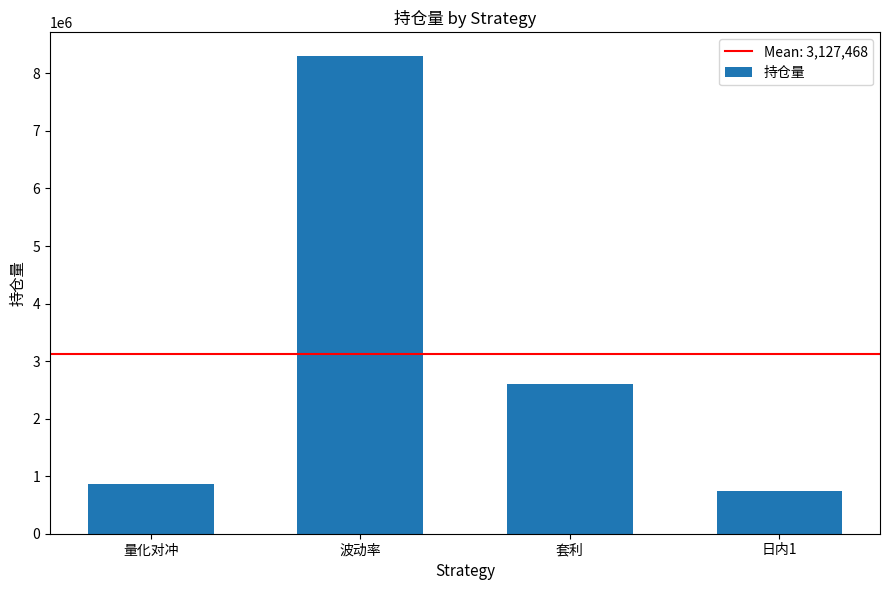

List the labels in order of value, largest first.

波动率, 套利, 量化对冲, 日内1